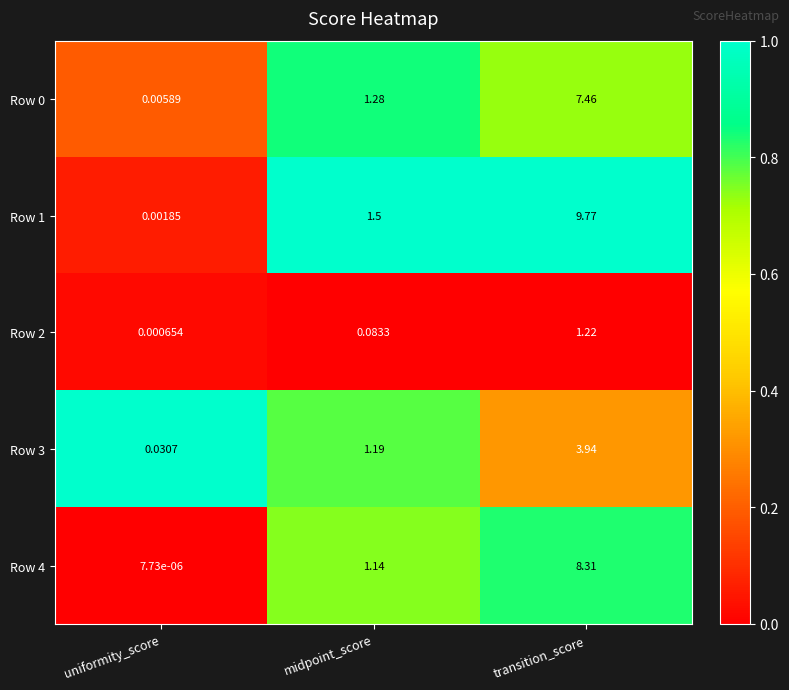

Rank the categories by Row 3 value from lowest to highest.

uniformity_score, midpoint_score, transition_score